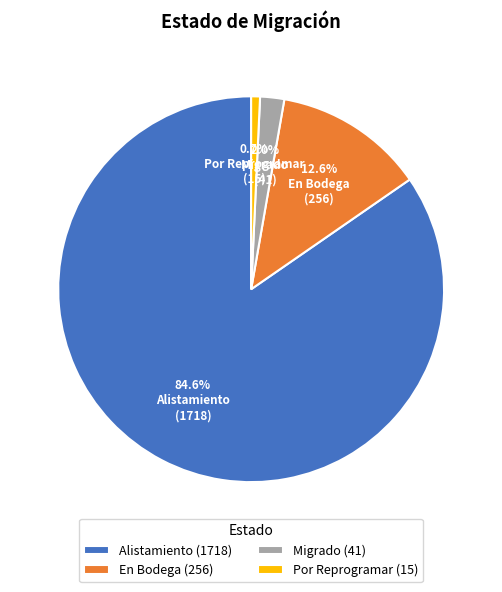

Approximately how many times larger is the value at Alistamiento compared to Por Reprogramar?

114.5